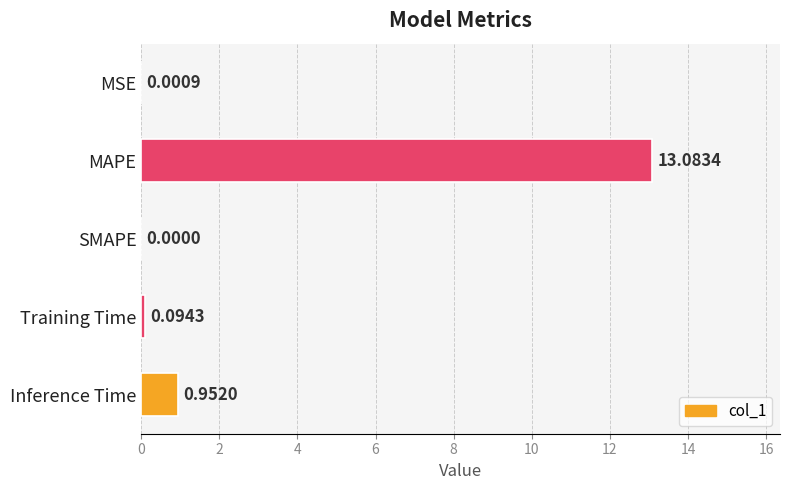

Between Inference Time and MSE, which is larger?

Inference Time